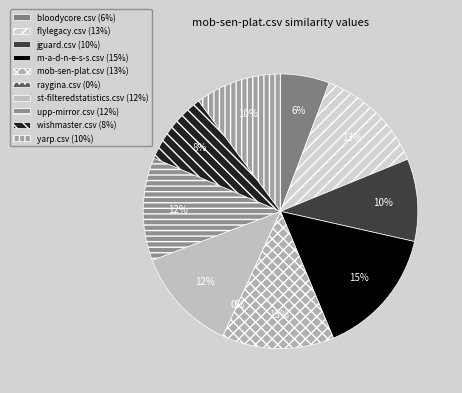

To the nearest percent, what is the average slice percentage?

10%